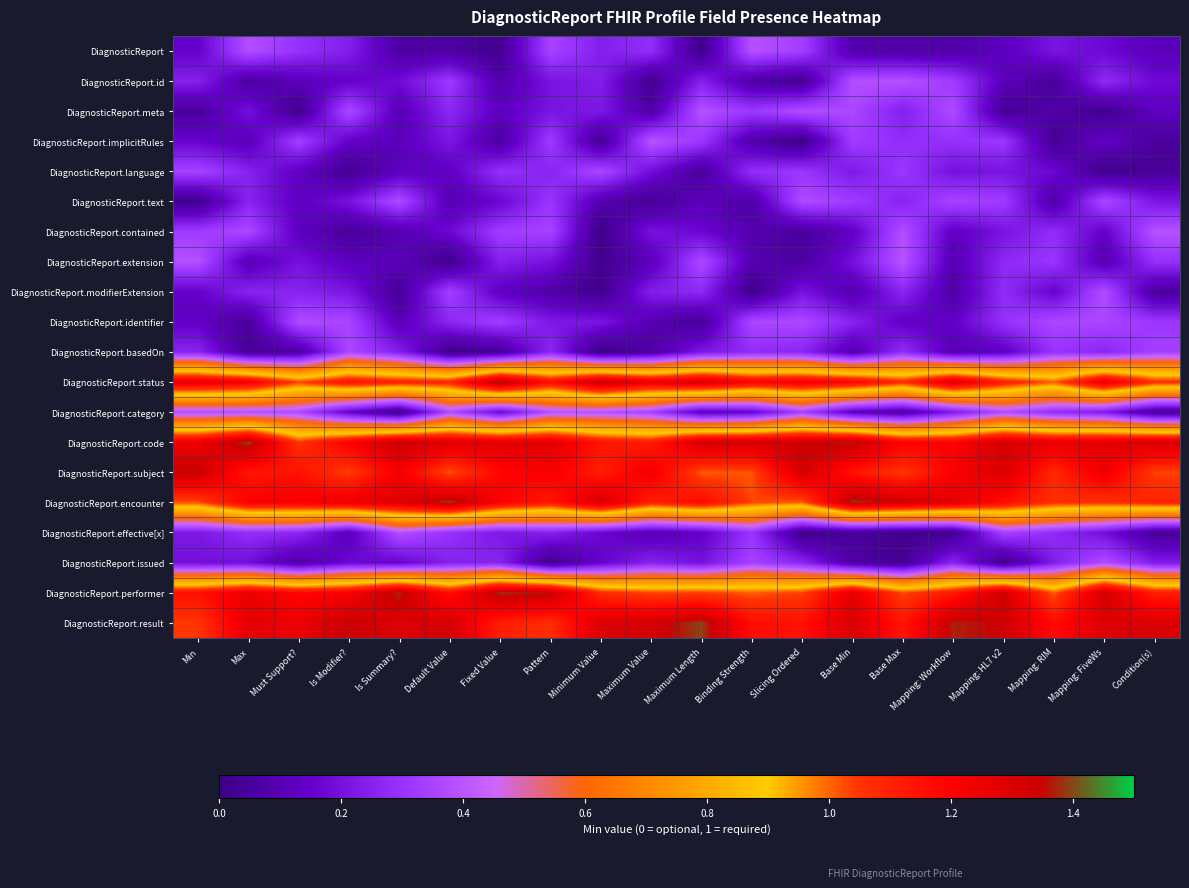

Reading left to right, list all the values displayed in this chart.

DiagnosticReport: Min=0.1	Max=0.4	Must Support?=0.3	Is Modifier?=0.2	Is Summary?=0.1	Default Value=0.1	Fixed Value=0.0	Pattern=0.3	Minimum Value=0.2	Maximum Value=0.3	Maximum Length=0.0	Binding Strength=0.4	Slicing Ordered=0.3	Base Min=0.1	Base Max=0.1	Mapping: Workflow=0.1	Mapping: HL7 v2=0.1	Mapping: RIM=0.2	Mapping: FiveWs=0.2	Condition(s)=0.1
DiagnosticReport.id: Min=0.2	Max=0.1	Must Support?=0.1	Is Modifier?=0.1	Is Summary?=0.2	Default Value=0.3	Fixed Value=0.1	Pattern=0.2	Minimum Value=0.2	Maximum Value=0.0	Maximum Length=0.2	Binding Strength=0.1	Slicing Ordered=0.0	Base Min=0.4	Base Max=0.4	Mapping: Workflow=0.3	Mapping: HL7 v2=0.1	Mapping: RIM=0.0	Mapping: FiveWs=0.3	Condition(s)=0.2
DiagnosticReport.meta: Min=0.0	Max=0.2	Must Support?=0.0	Is Modifier?=0.4	Is Summary?=0.1	Default Value=0.3	Fixed Value=0.1	Pattern=0.2	Minimum Value=0.2	Maximum Value=0.1	Maximum Length=0.4	Binding Strength=0.3	Slicing Ordered=0.4	Base Min=0.4	Base Max=0.2	Mapping: Workflow=0.4	Mapping: HL7 v2=0.0	Mapping: RIM=0.1	Mapping: FiveWs=0.0	Condition(s)=0.1
DiagnosticReport.implicitRules: Min=0.2	Max=0.1	Must Support?=0.3	Is Modifier?=0.1	Is Summary?=0.1	Default Value=0.2	Fixed Value=0.1	Pattern=0.3	Minimum Value=0.0	Maximum Value=0.4	Maximum Length=0.3	Binding Strength=0.1	Slicing Ordered=0.0	Base Min=0.3	Base Max=0.3	Mapping: Workflow=0.3	Mapping: HL7 v2=0.3	Mapping: RIM=0.0	Mapping: FiveWs=0.1	Condition(s)=0.0
DiagnosticReport.language: Min=0.3	Max=0.2	Must Support?=0.1	Is Modifier?=0.0	Is Summary?=0.1	Default Value=0.1	Fixed Value=0.3	Pattern=0.3	Minimum Value=0.4	Maximum Value=0.2	Maximum Length=0.0	Binding Strength=0.3	Slicing Ordered=0.3	Base Min=0.2	Base Max=0.3	Mapping: Workflow=0.2	Mapping: HL7 v2=0.2	Mapping: RIM=0.2	Mapping: FiveWs=0.0	Condition(s)=0.0
DiagnosticReport.text: Min=0.0	Max=0.3	Must Support?=0.1	Is Modifier?=0.2	Is Summary?=0.4	Default Value=0.1	Fixed Value=0.2	Pattern=0.3	Minimum Value=0.1	Maximum Value=0.0	Maximum Length=0.1	Binding Strength=0.1	Slicing Ordered=0.4	Base Min=0.3	Base Max=0.3	Mapping: Workflow=0.3	Mapping: HL7 v2=0.3	Mapping: RIM=0.1	Mapping: FiveWs=0.4	Condition(s)=0.2
DiagnosticReport.contained: Min=0.3	Max=0.4	Must Support?=0.1	Is Modifier?=0.0	Is Summary?=0.1	Default Value=0.2	Fixed Value=0.3	Pattern=0.3	Minimum Value=0.0	Maximum Value=0.2	Maximum Length=0.2	Binding Strength=0.1	Slicing Ordered=0.0	Base Min=0.1	Base Max=0.4	Mapping: Workflow=0.1	Mapping: HL7 v2=0.2	Mapping: RIM=0.3	Mapping: FiveWs=0.1	Condition(s)=0.4
DiagnosticReport.extension: Min=0.4	Max=0.1	Must Support?=0.2	Is Modifier?=0.1	Is Summary?=0.1	Default Value=0.0	Fixed Value=0.2	Pattern=0.2	Minimum Value=0.0	Maximum Value=0.1	Maximum Length=0.4	Binding Strength=0.1	Slicing Ordered=0.1	Base Min=0.2	Base Max=0.4	Mapping: Workflow=0.1	Mapping: HL7 v2=0.3	Mapping: RIM=0.3	Mapping: FiveWs=0.1	Condition(s)=0.3
DiagnosticReport.modifierExtension: Min=0.1	Max=0.3	Must Support?=0.3	Is Modifier?=0.2	Is Summary?=0.0	Default Value=0.3	Fixed Value=0.1	Pattern=0.1	Minimum Value=0.0	Maximum Value=0.2	Maximum Length=0.3	Binding Strength=0.0	Slicing Ordered=0.2	Base Min=0.1	Base Max=0.3	Mapping: Workflow=0.1	Mapping: HL7 v2=0.3	Mapping: RIM=0.2	Mapping: FiveWs=0.4	Condition(s)=0.1
DiagnosticReport.identifier: Min=0.1	Max=0.0	Must Support?=0.4	Is Modifier?=0.4	Is Summary?=0.1	Default Value=0.3	Fixed Value=0.3	Pattern=0.2	Minimum Value=0.2	Maximum Value=0.1	Maximum Length=0.0	Binding Strength=0.4	Slicing Ordered=0.4	Base Min=0.3	Base Max=0.1	Mapping: Workflow=0.1	Mapping: HL7 v2=0.3	Mapping: RIM=0.4	Mapping: FiveWs=0.4	Condition(s)=0.3
DiagnosticReport.basedOn: Min=0.3	Max=0.0	Must Support?=0.1	Is Modifier?=0.4	Is Summary?=0.2	Default Value=0.0	Fixed Value=0.0	Pattern=0.3	Minimum Value=0.0	Maximum Value=0.1	Maximum Length=0.2	Binding Strength=0.3	Slicing Ordered=0.3	Base Min=0.1	Base Max=0.3	Mapping: Workflow=0.1	Mapping: HL7 v2=0.1	Mapping: RIM=0.3	Mapping: FiveWs=0.3	Condition(s)=0.3
DiagnosticReport.status: Min=1.3	Max=1.2	Must Support?=1.0	Is Modifier?=1.1	Is Summary?=1.1	Default Value=1.1	Fixed Value=1.4	Pattern=1.2	Minimum Value=1.4	Maximum Value=1.3	Maximum Length=1.3	Binding Strength=1.2	Slicing Ordered=1.2	Base Min=1.2	Base Max=1.1	Mapping: Workflow=1.3	Mapping: HL7 v2=1.1	Mapping: RIM=1.0	Mapping: FiveWs=1.3	Condition(s)=1.1
DiagnosticReport.category: Min=0.4	Max=0.4	Must Support?=0.4	Is Modifier?=0.1	Is Summary?=0.0	Default Value=0.4	Fixed Value=0.2	Pattern=0.4	Minimum Value=0.4	Maximum Value=0.3	Maximum Length=0.1	Binding Strength=0.2	Slicing Ordered=0.3	Base Min=0.1	Base Max=0.1	Mapping: Workflow=0.2	Mapping: HL7 v2=0.4	Mapping: RIM=0.3	Mapping: FiveWs=0.2	Condition(s)=0.0
DiagnosticReport.code: Min=1.2	Max=1.4	Must Support?=1.1	Is Modifier?=1.2	Is Summary?=1.4	Default Value=1.3	Fixed Value=1.3	Pattern=1.3	Minimum Value=1.1	Maximum Value=1.1	Maximum Length=1.3	Binding Strength=1.3	Slicing Ordered=1.3	Base Min=1.4	Base Max=1.2	Mapping: Workflow=1.2	Mapping: HL7 v2=1.3	Mapping: RIM=1.3	Mapping: FiveWs=1.3	Condition(s)=1.3
DiagnosticReport.subject: Min=1.4	Max=1.1	Must Support?=1.2	Is Modifier?=1.0	Is Summary?=1.2	Default Value=1.0	Fixed Value=1.2	Pattern=1.2	Minimum Value=1.1	Maximum Value=1.2	Maximum Length=1.0	Binding Strength=1.0	Slicing Ordered=1.3	Base Min=1.1	Base Max=1.1	Mapping: Workflow=1.2	Mapping: HL7 v2=1.3	Mapping: RIM=1.1	Mapping: FiveWs=1.2	Condition(s)=1.0
DiagnosticReport.encounter: Min=1.0	Max=1.2	Must Support?=1.2	Is Modifier?=1.3	Is Summary?=1.3	Default Value=1.4	Fixed Value=1.2	Pattern=1.1	Minimum Value=1.3	Maximum Value=1.1	Maximum Length=1.2	Binding Strength=1.0	Slicing Ordered=1.0	Base Min=1.4	Base Max=1.3	Mapping: Workflow=1.3	Mapping: HL7 v2=1.2	Mapping: RIM=1.1	Mapping: FiveWs=1.1	Condition(s)=1.1
DiagnosticReport.effective[x]: Min=0.2	Max=0.3	Must Support?=0.3	Is Modifier?=0.1	Is Summary?=0.4	Default Value=0.3	Fixed Value=0.2	Pattern=0.2	Minimum Value=0.2	Maximum Value=0.1	Maximum Length=0.1	Binding Strength=0.3	Slicing Ordered=0.0	Base Min=0.0	Base Max=0.0	Mapping: Workflow=0.0	Mapping: HL7 v2=0.3	Mapping: RIM=0.3	Mapping: FiveWs=0.2	Condition(s)=0.0
DiagnosticReport.issued: Min=0.2	Max=0.2	Must Support?=0.1	Is Modifier?=0.2	Is Summary?=0.2	Default Value=0.2	Fixed Value=0.3	Pattern=0.0	Minimum Value=0.1	Maximum Value=0.3	Maximum Length=0.2	Binding Strength=0.3	Slicing Ordered=0.3	Base Min=0.1	Base Max=0.0	Mapping: Workflow=0.3	Mapping: HL7 v2=0.0	Mapping: RIM=0.2	Mapping: FiveWs=0.4	Condition(s)=0.2
DiagnosticReport.performer: Min=1.2	Max=1.3	Must Support?=1.2	Is Modifier?=1.2	Is Summary?=1.4	Default Value=1.2	Fixed Value=1.4	Pattern=1.4	Minimum Value=1.1	Maximum Value=1.0	Maximum Length=1.0	Binding Strength=1.0	Slicing Ordered=1.0	Base Min=1.3	Base Max=1.0	Mapping: Workflow=1.1	Mapping: HL7 v2=1.3	Mapping: RIM=1.0	Mapping: FiveWs=1.3	Condition(s)=1.1
DiagnosticReport.result: Min=1.0	Max=1.3	Must Support?=1.3	Is Modifier?=1.4	Is Summary?=1.3	Default Value=1.3	Fixed Value=1.1	Pattern=1.1	Minimum Value=1.3	Maximum Value=1.3	Maximum Length=1.4	Binding Strength=1.2	Slicing Ordered=1.1	Base Min=1.3	Base Max=1.1	Mapping: Workflow=1.4	Mapping: HL7 v2=1.3	Mapping: RIM=1.2	Mapping: FiveWs=1.3	Condition(s)=1.3